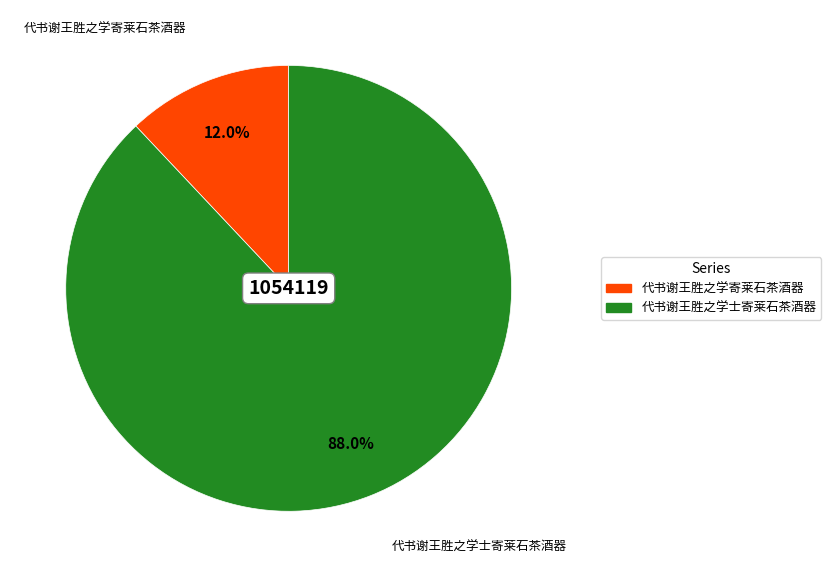

What is the ratio of the value at 代书谢王胜之学士寄莱石茶酒器 to the value at 代书谢王胜之学寄莱石茶酒器?

7.3